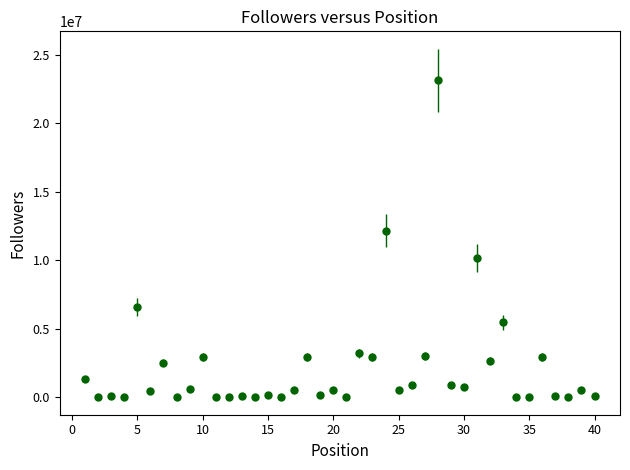

What is the maximum value shown in the chart?

23127303